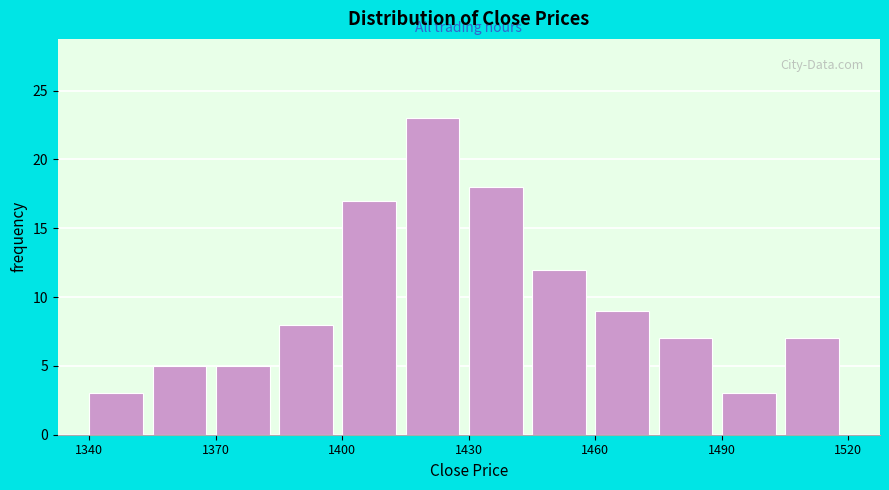

Around what value on the x-axis is the tallest bar? Give the approximate position of its centre, as read against the axis.

1420